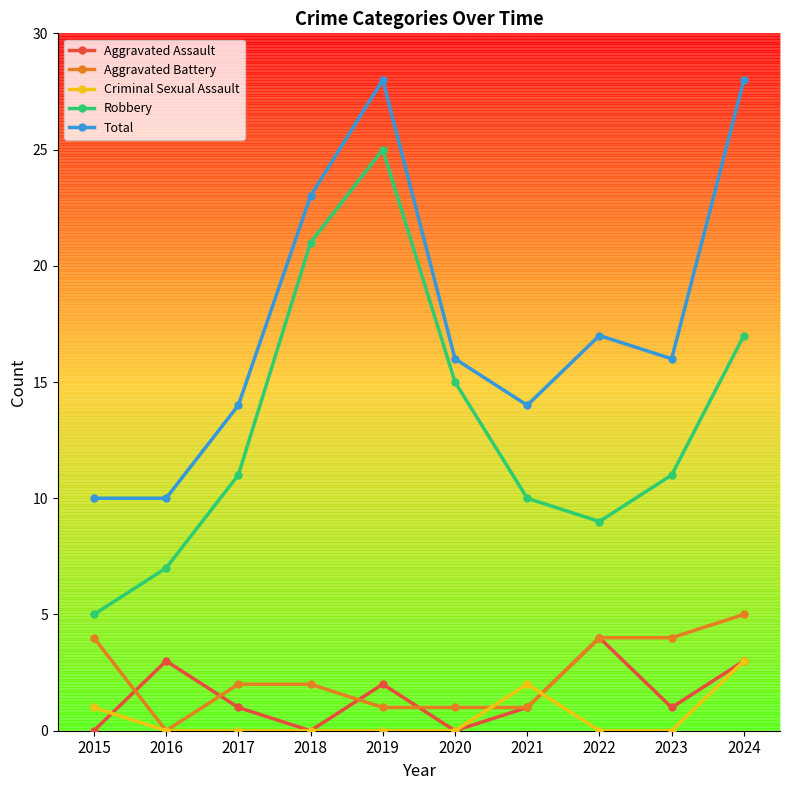

Where is Total nearest to the value 19?

2022